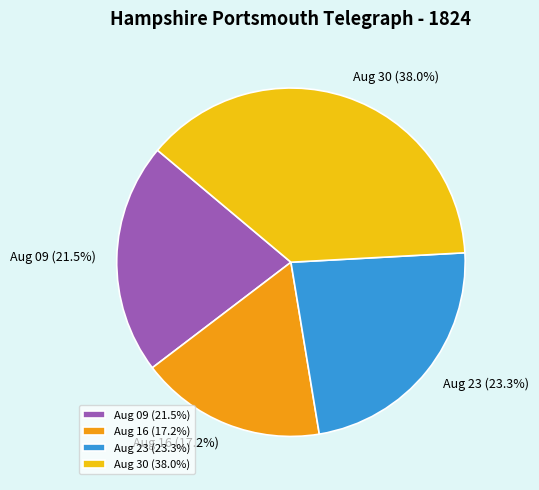

Do Aug 30 and Aug 09 together represent more than half of the pie?

Yes